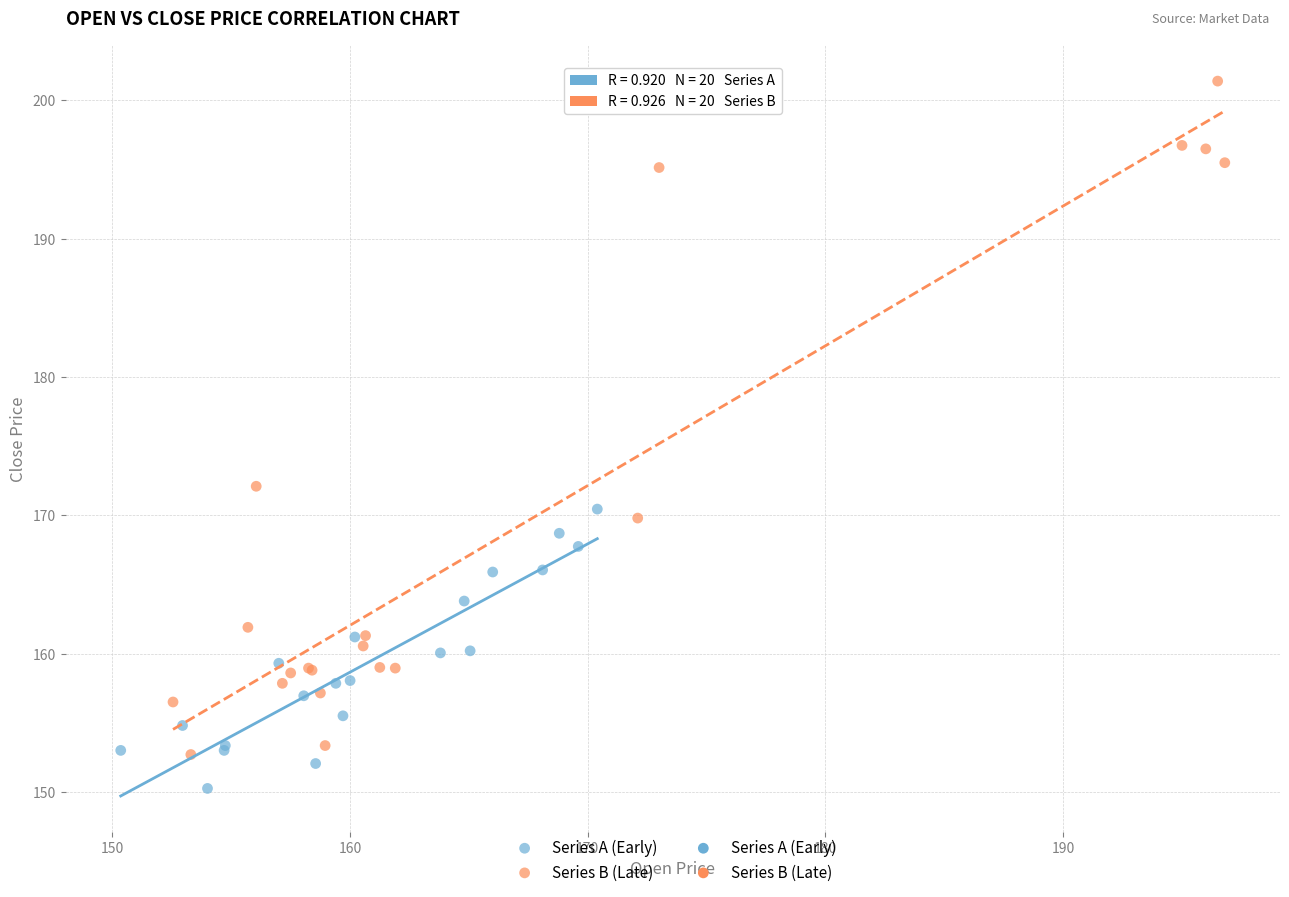

Which series has the widest spread of Y values?

Series B (Late)